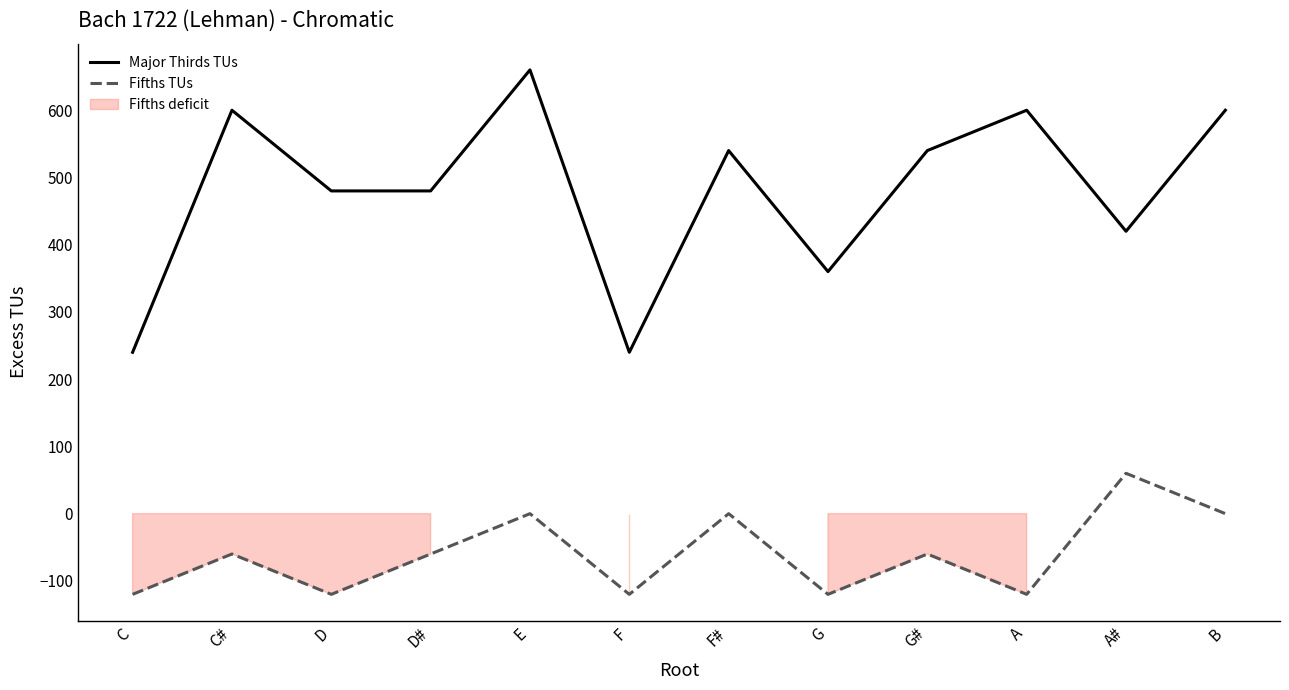

Where does the Major Thirds TUs series first go above 540?

C#